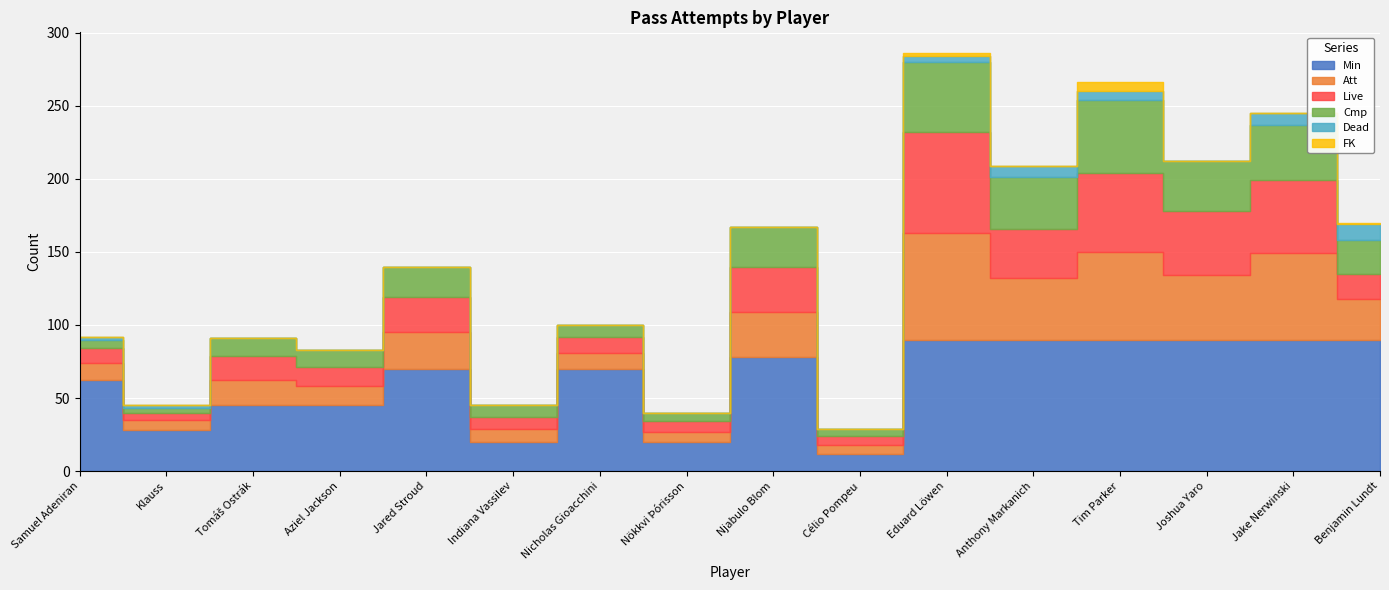

True or false: Dead and Cmp intersect in this chart.

False